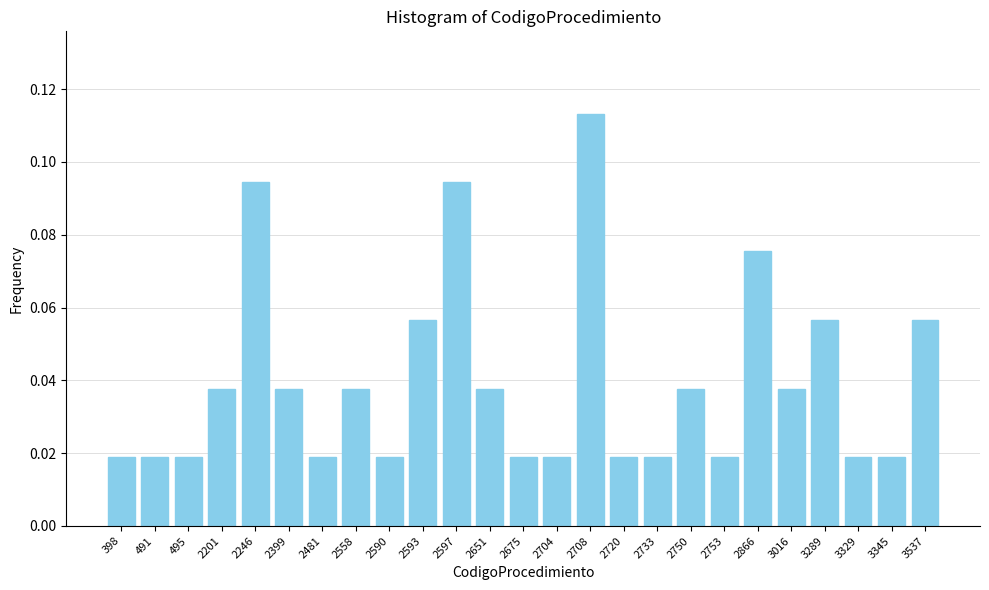

Which has a higher value, 2246 or 2720?

2246